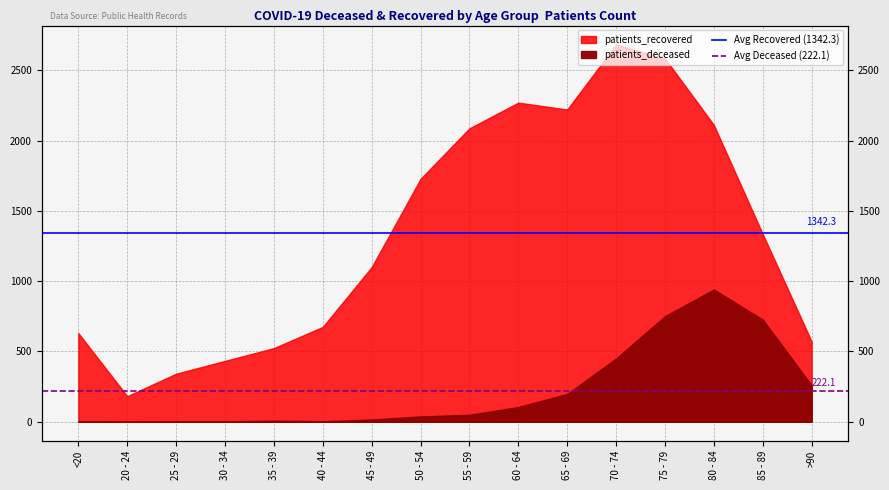

True or false: Avg Deceased (222.1) has a value of 123.0 at <20.

False